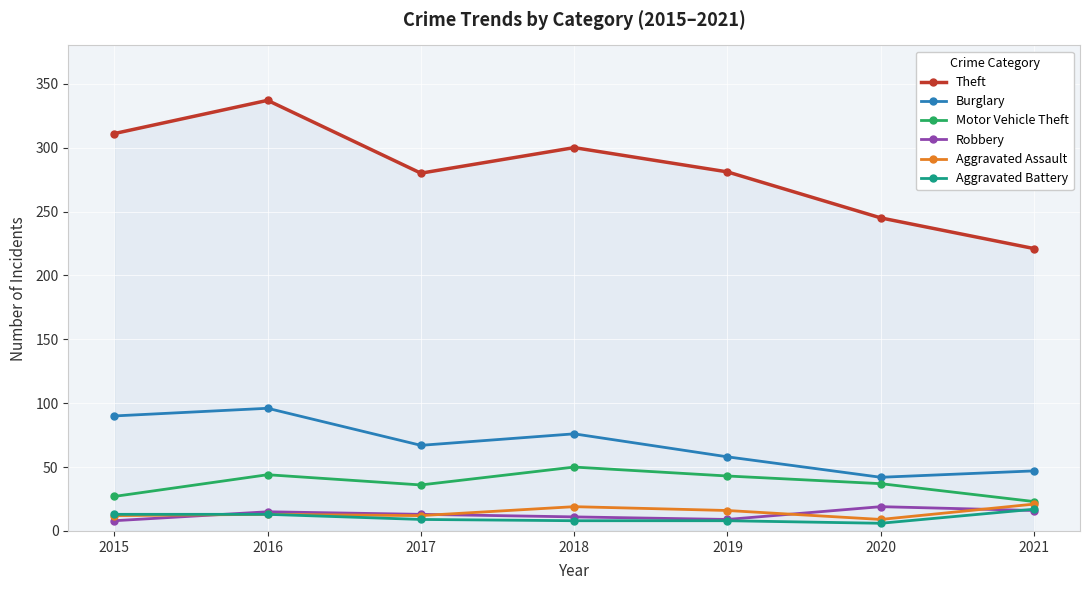

Between 2016 and 2017, which series saw the biggest shift?

Theft